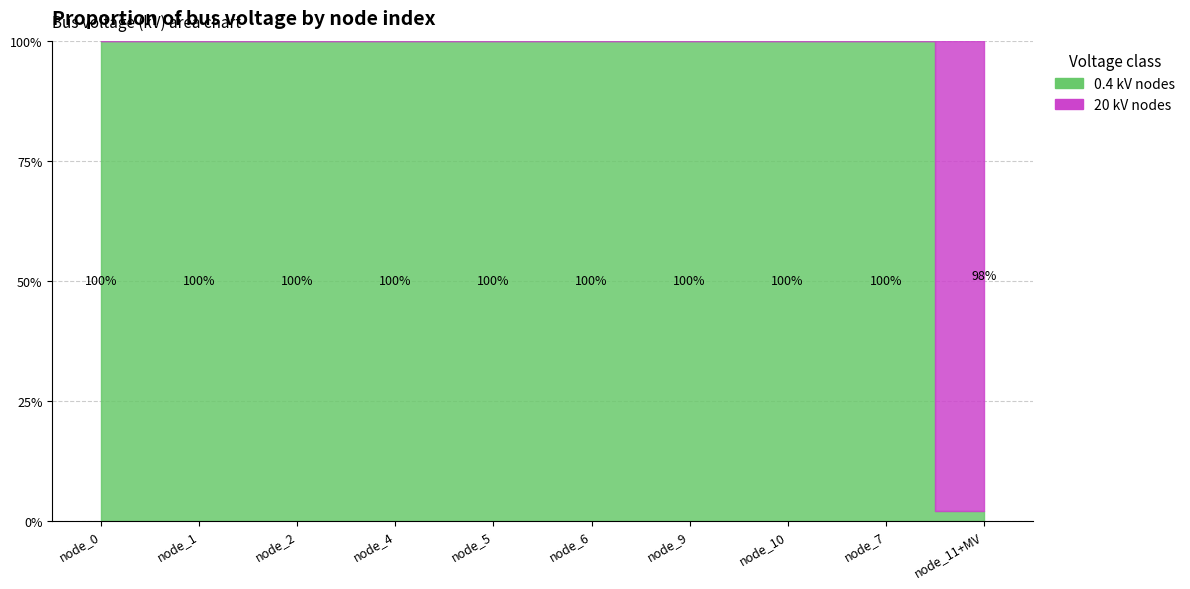

What are all the series names shown in the legend?

0.4 kV nodes, 20 kV nodes